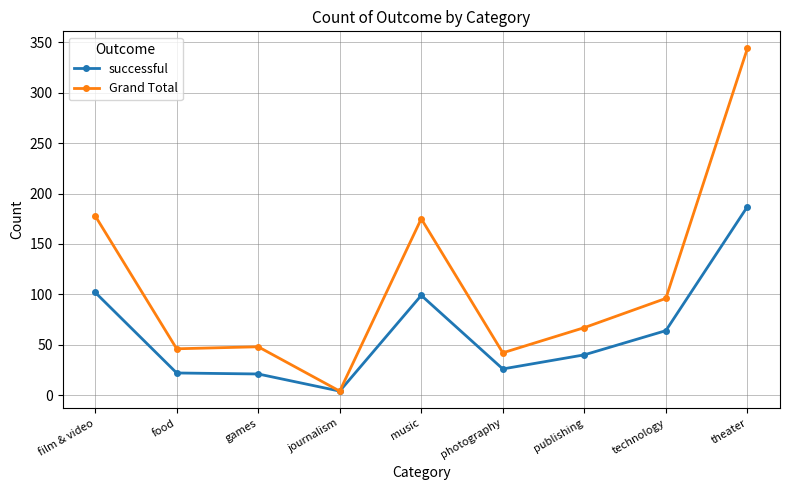

Rank the series by their average value, from lowest to highest.

successful, Grand Total